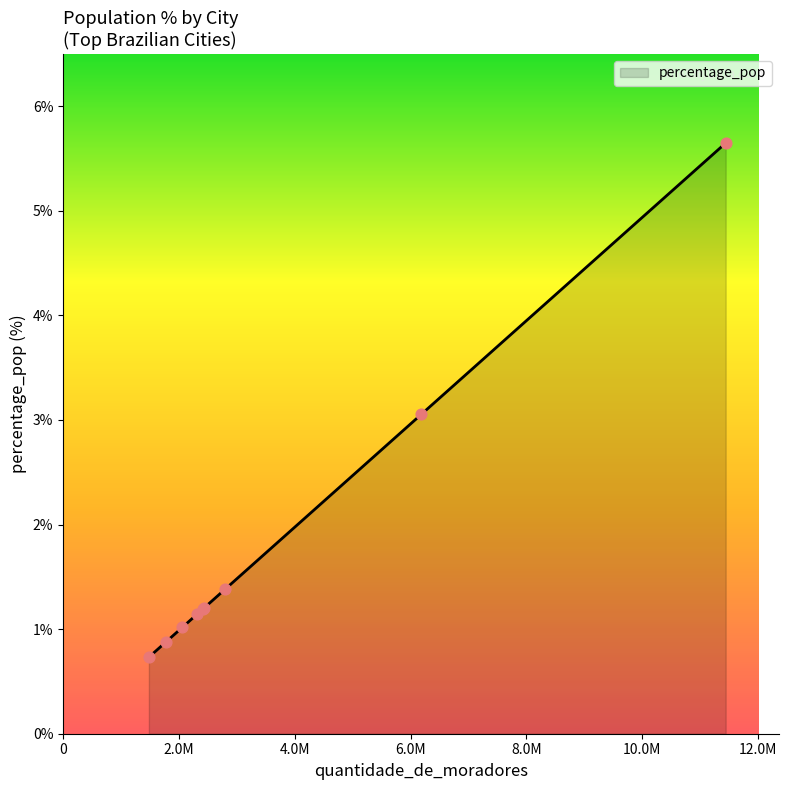

What is the minimum value shown in the chart?

0.7